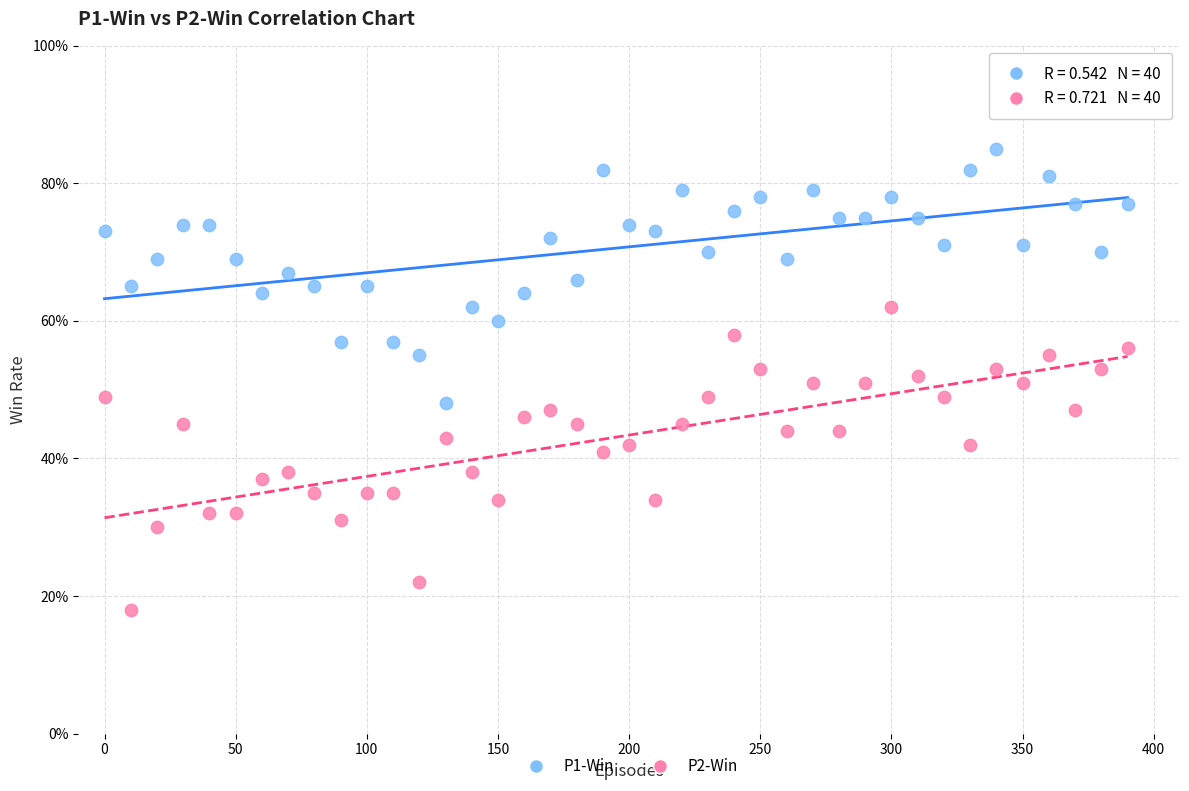

Which series has the largest Y range (max minus min)?

P2-Win